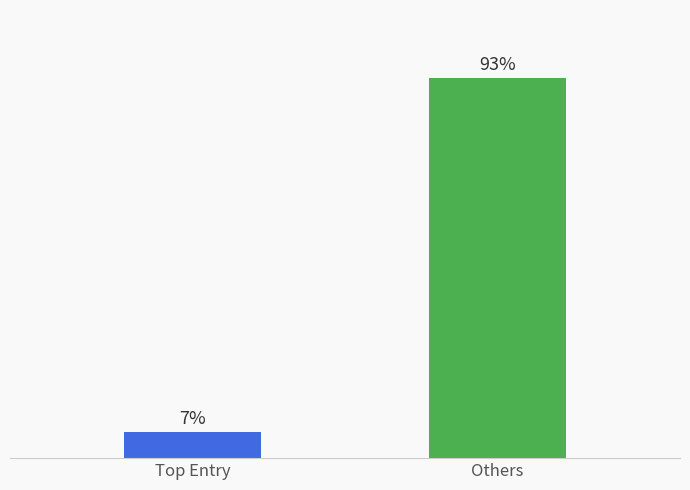

Are the bars horizontal?

No